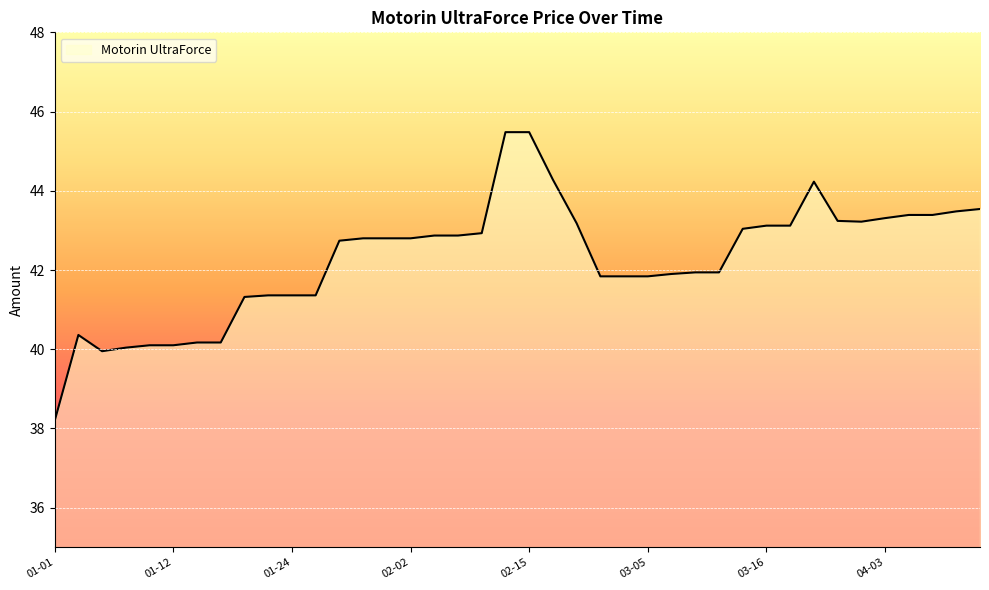

What is the greatest value displayed?

45.5